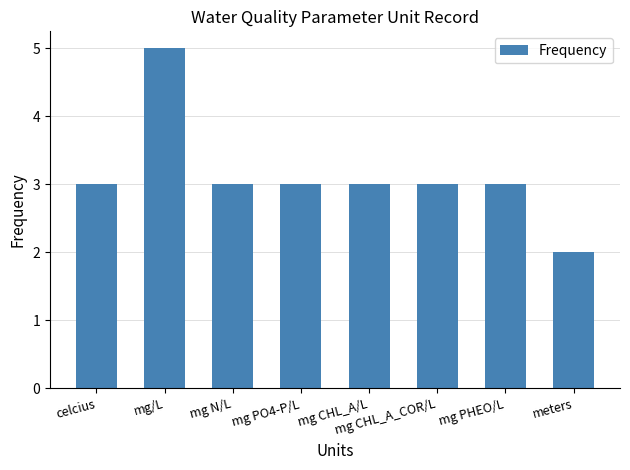

What is the smallest value displayed?

2